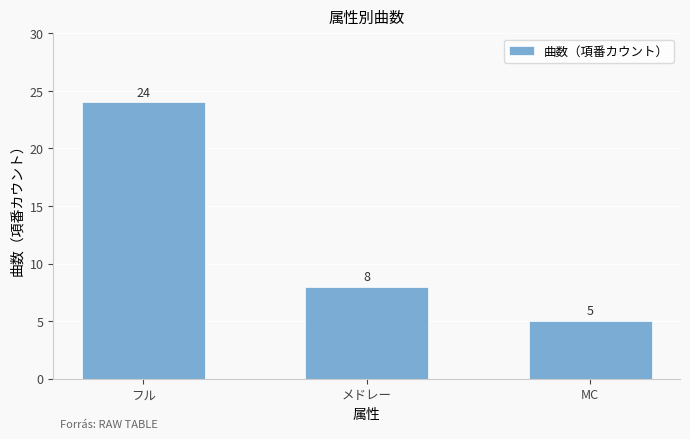

How many bars are there in total?

3